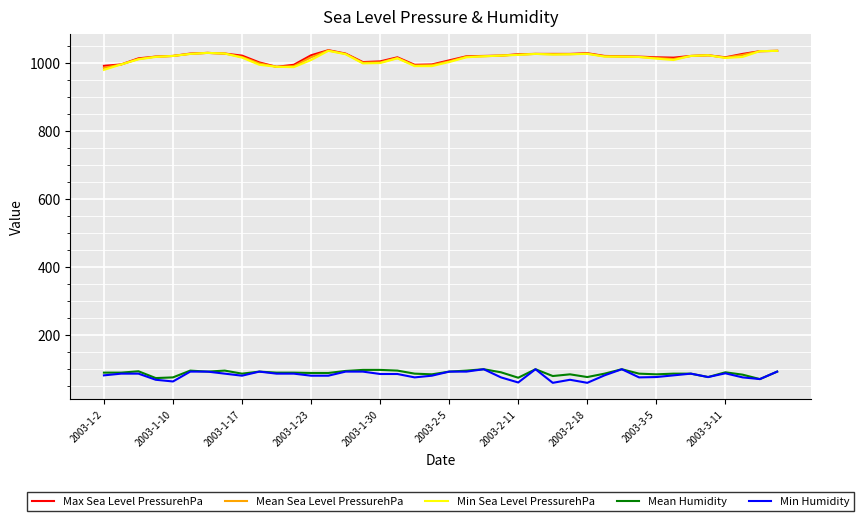

True or false: Min Sea Level PressurehPa and Mean Humidity cross at least once.

False